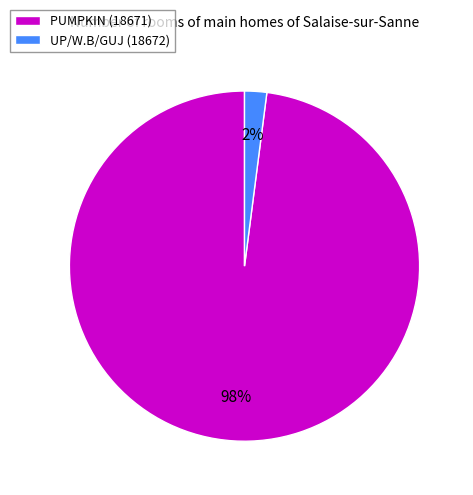

Does PUMPKIN (18671) account for over 50% of the chart?

Yes